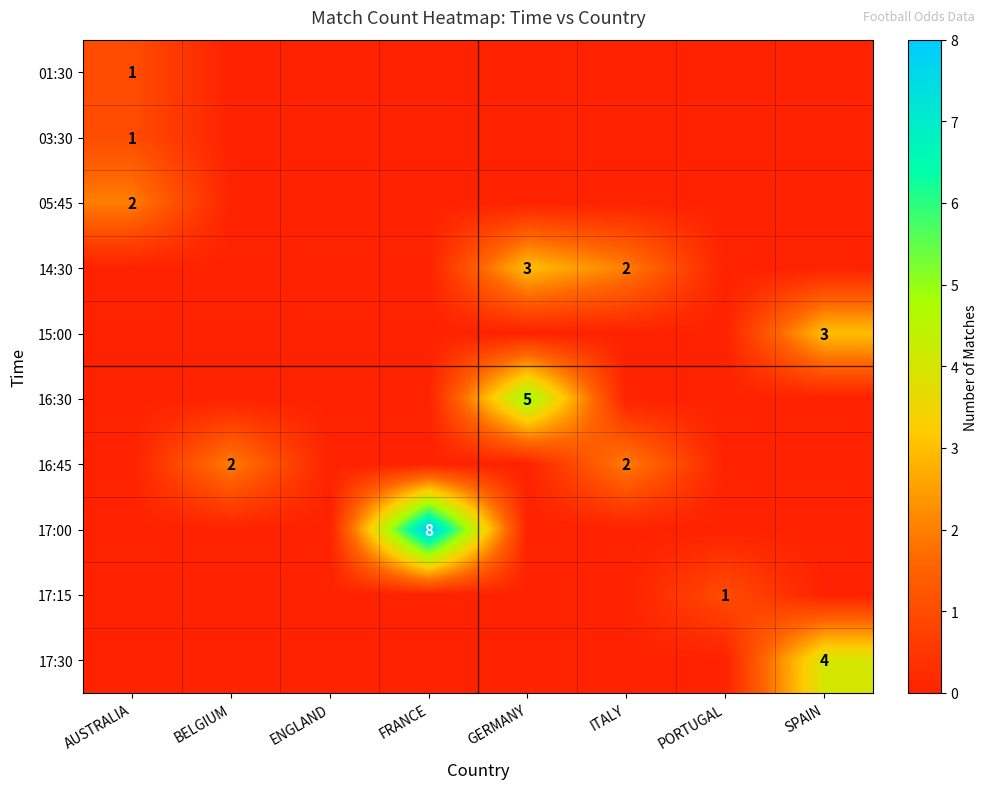

Is it true that 17:15 equals 1 at PORTUGAL?

True